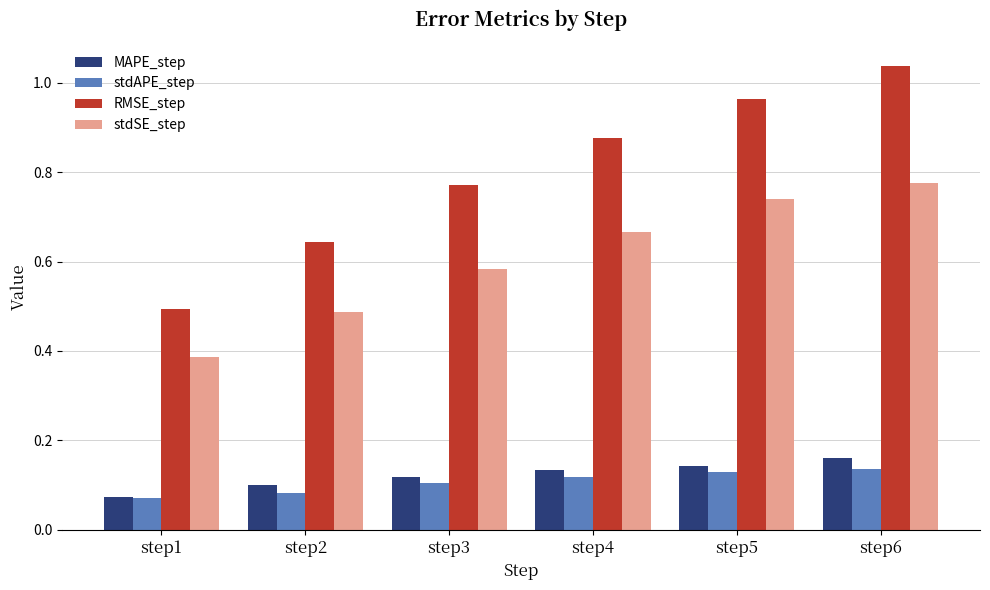

At how many categories does at least one series exceed 0?

6